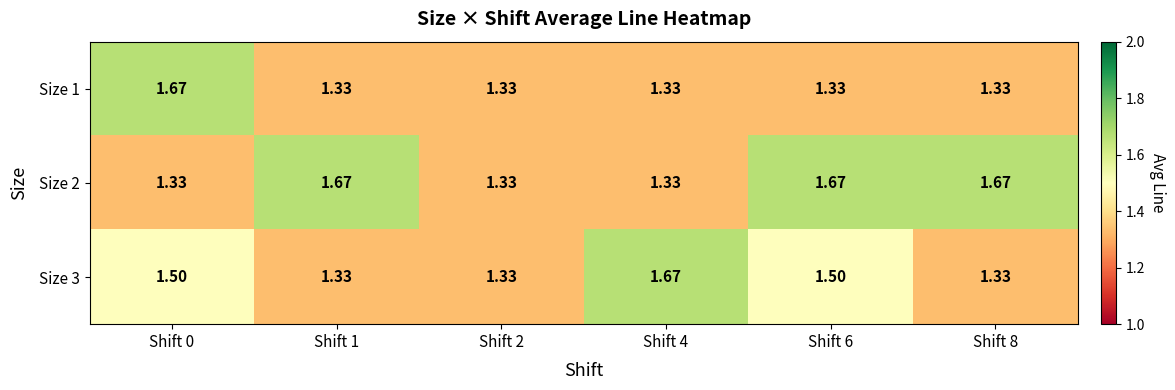

Is the value of Size 3 at Shift 0 greater than the value of Size 2 at Shift 1?

No